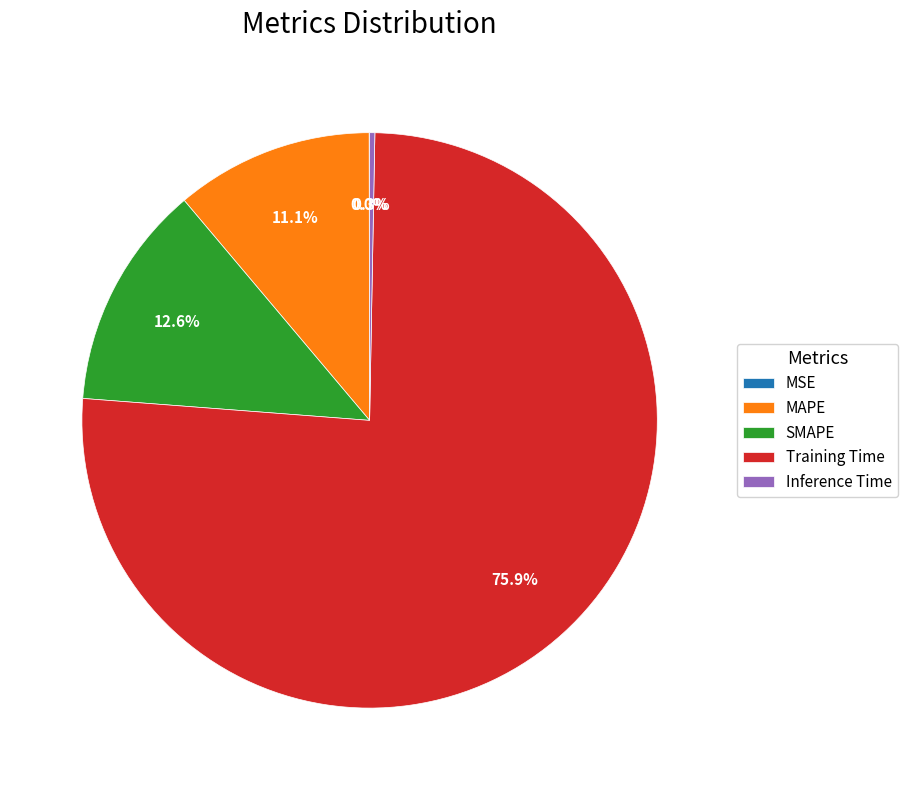

What is the largest slice in the pie chart?

Training Time